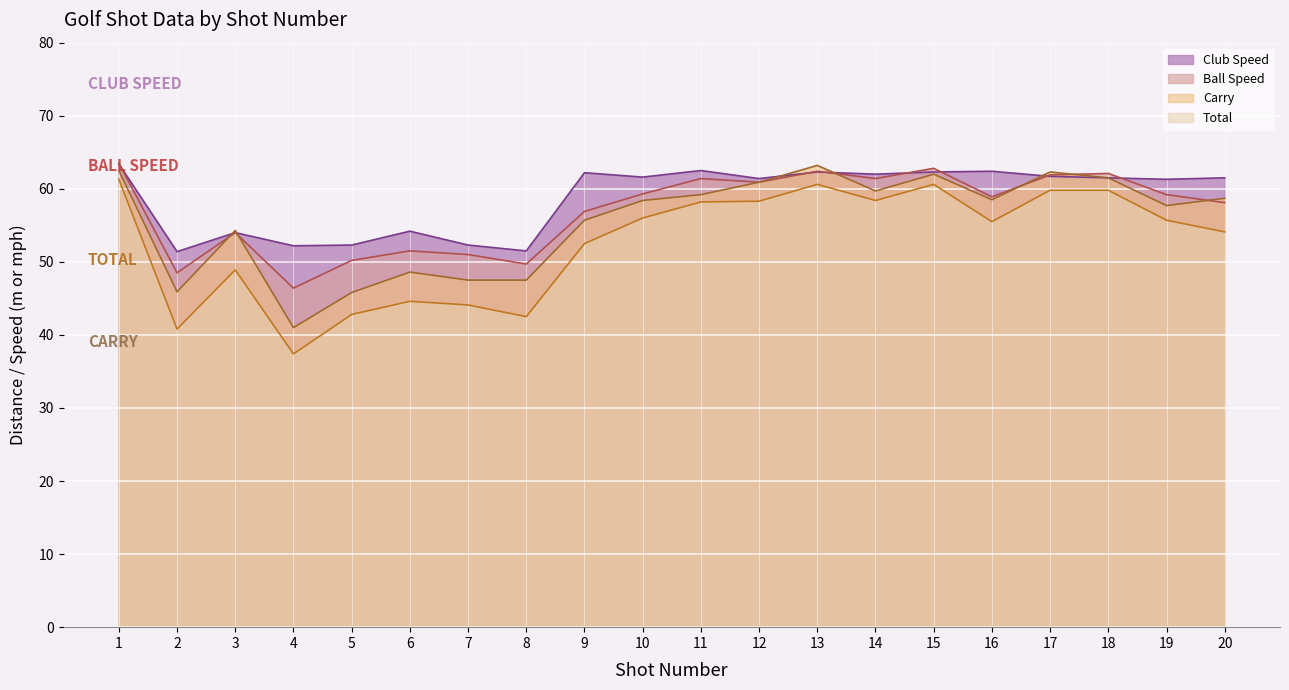

What is the difference between the maximum and second lowest values in the Carry series?

20.5